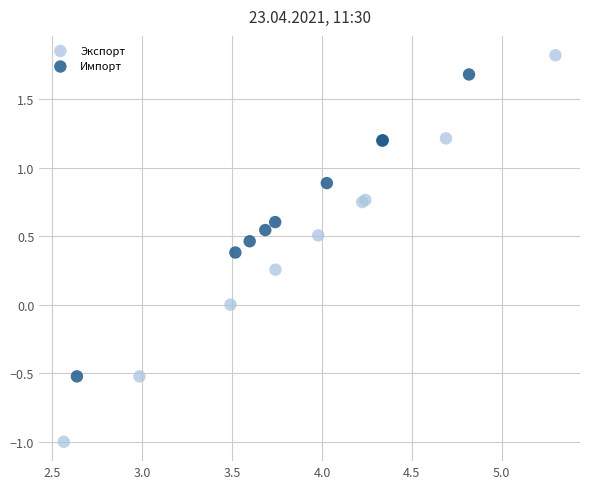

Which series has the largest Y range (max minus min)?

Экспорт